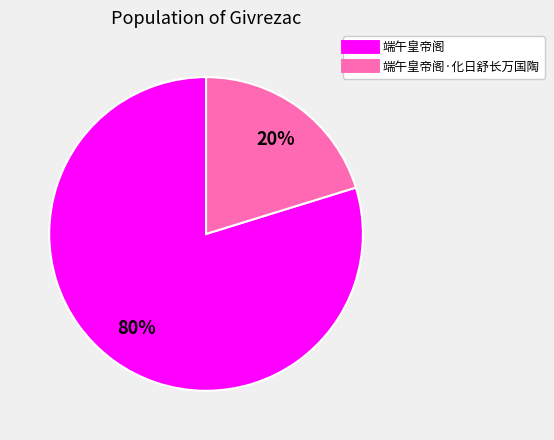

To the nearest percent, what is the average slice percentage?

50%